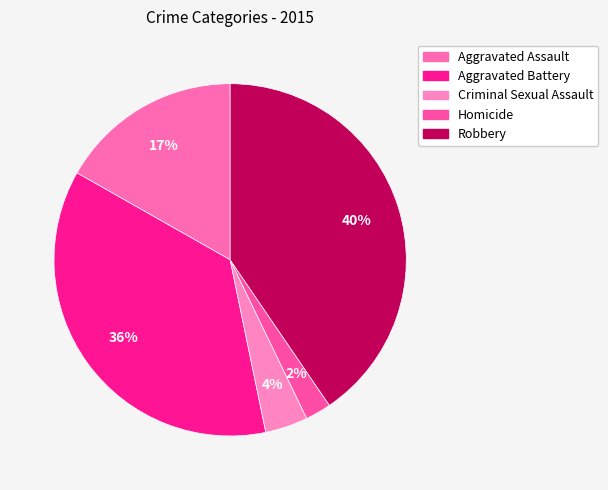

To the nearest percent, what is the average slice percentage?

20%